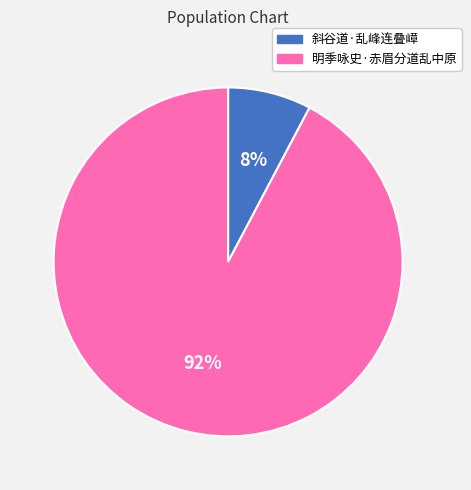

Between 明季咏史·赤眉分道乱中原 and 斜谷道·乱峰连叠嶂, which is larger?

明季咏史·赤眉分道乱中原